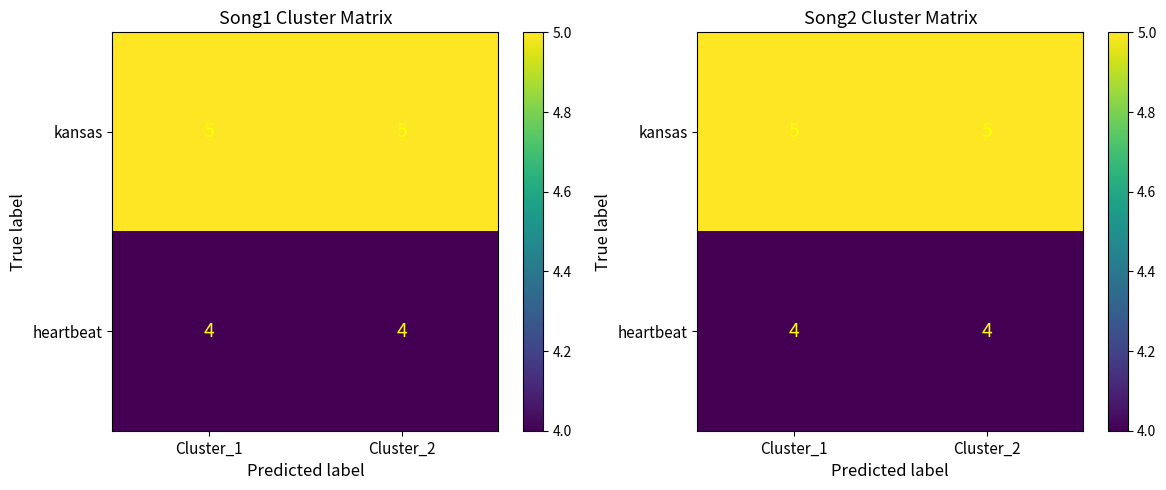

List the series in order of their peak value, highest first.

kansas, heartbeat